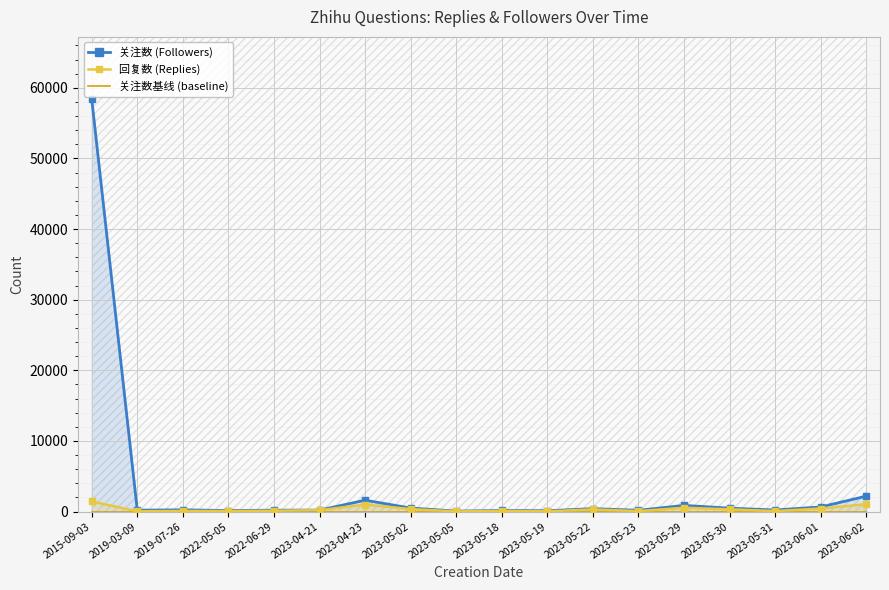

What is the highest value of the 回复数 (Replies) series?

1425